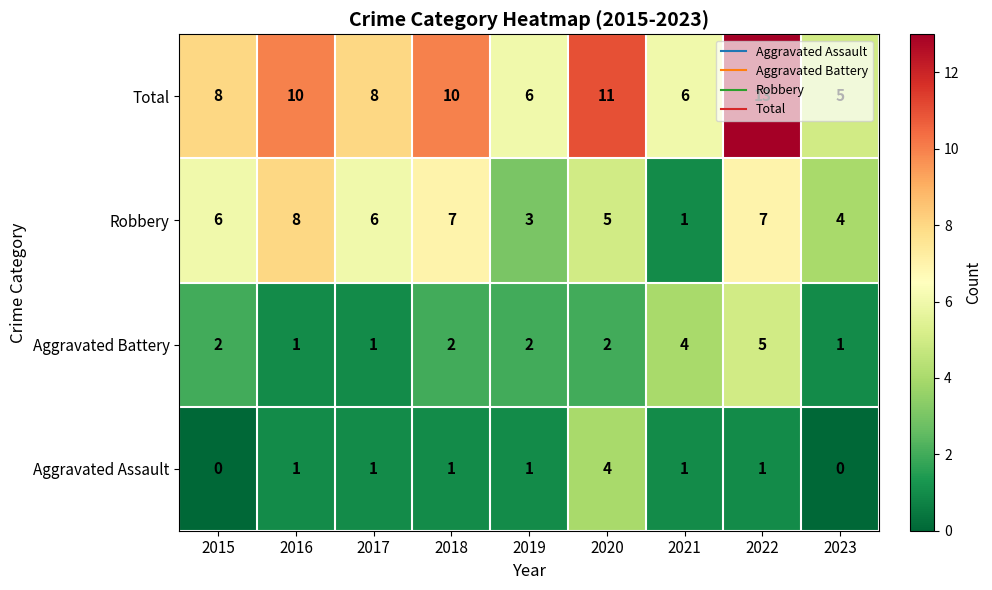

What is the sum of the Total values at 2022 and 2018?

23